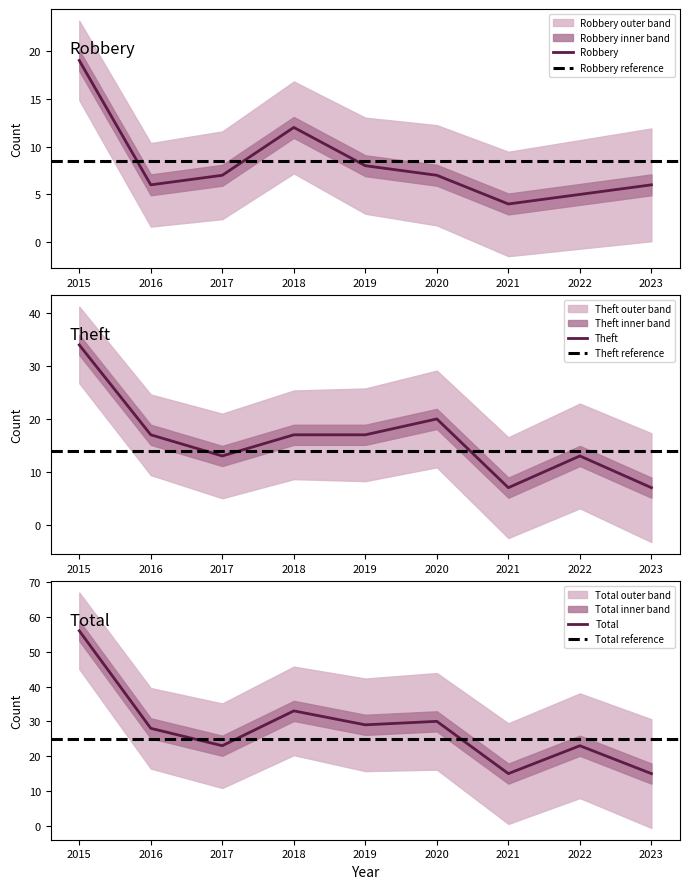

True or false: Total has a value of 30 at 2020.

True